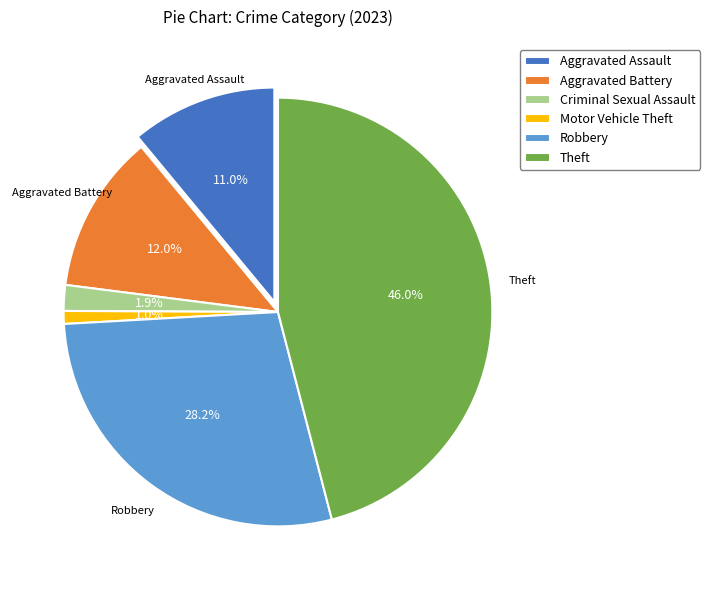

Combined, what portion of the pie is Criminal Sexual Assault and Theft?

47.9%